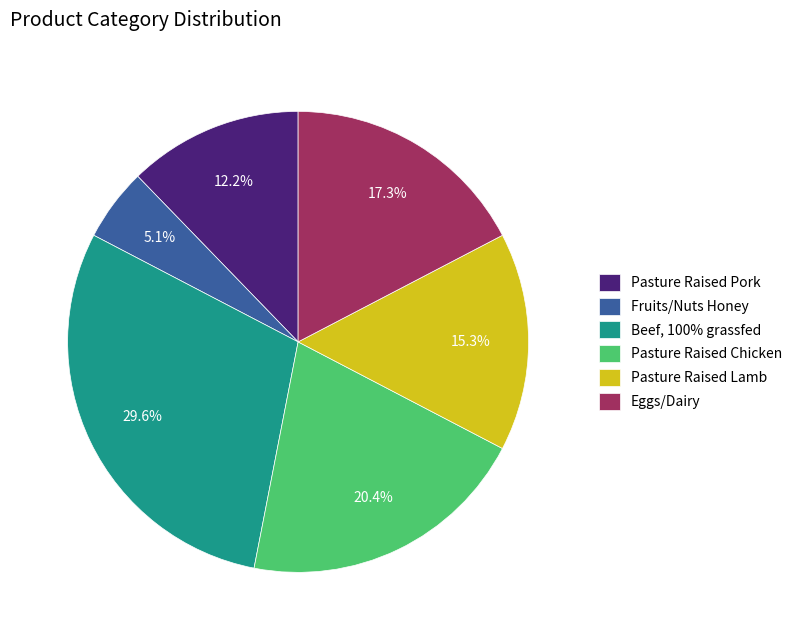

Does any single category account for the majority?

No